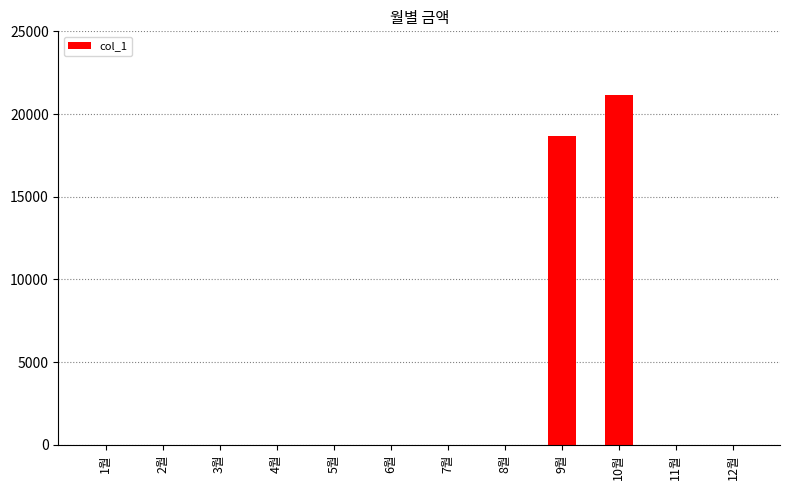

At which label is the value closest to 10590?

9월